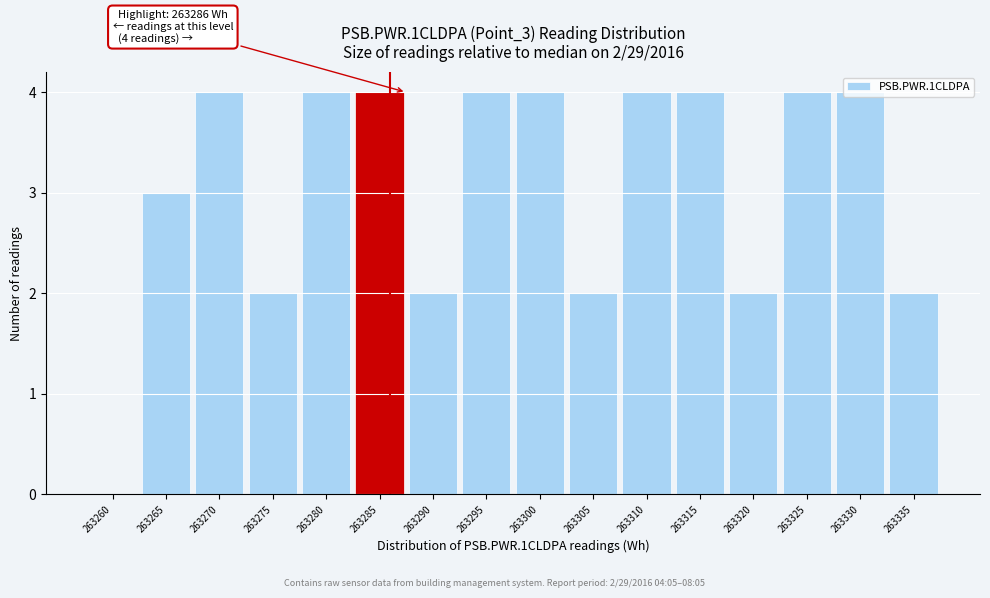

Which has a higher value, 263265 or 263280?

263280